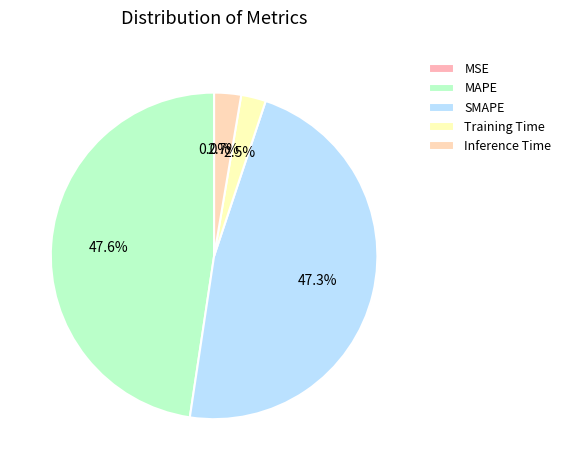

To the nearest percent, what is the combined percentage of MSE and Training Time?

2%